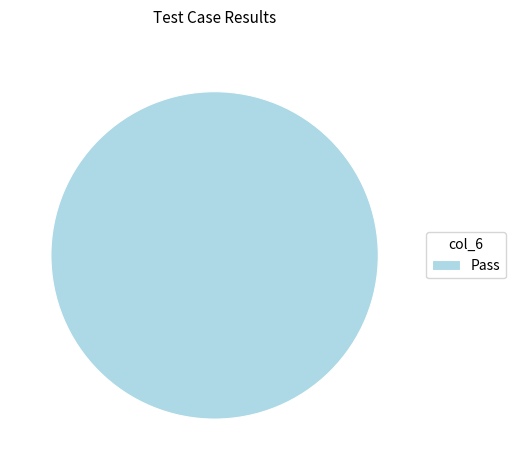

Rank the categories by value from highest to lowest.

Pass